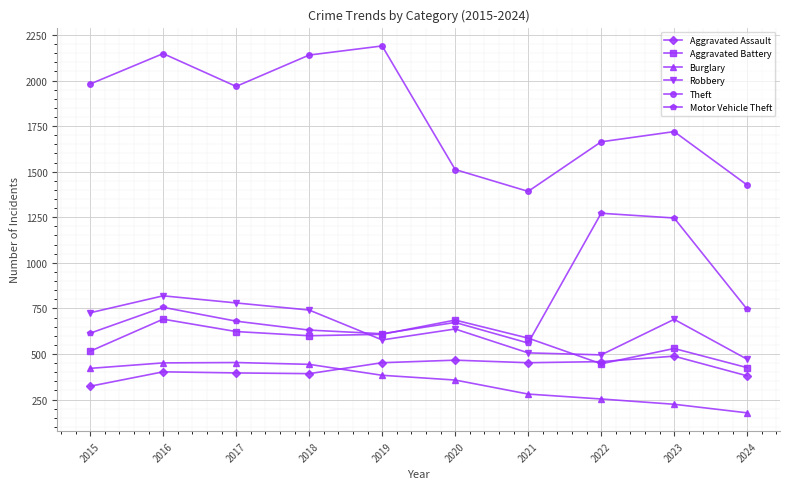

Where is Theft nearest to the value 1791?

2023